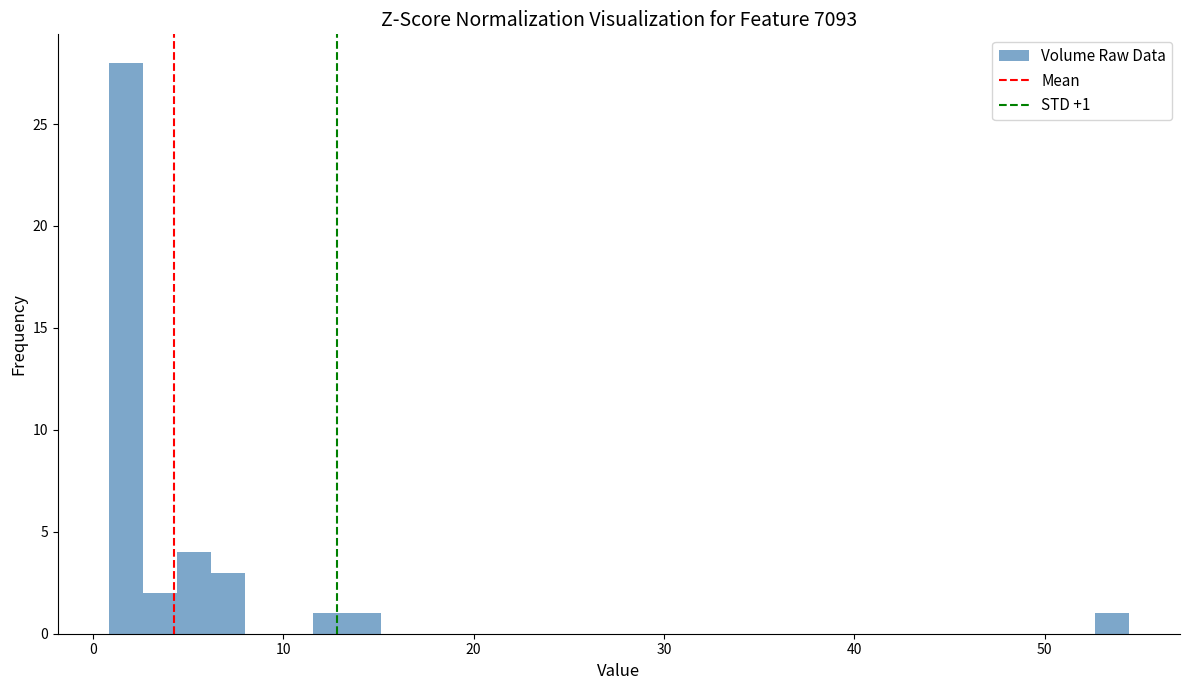

Read against the x-axis, roughly where is the centre of the tallest bar?

2